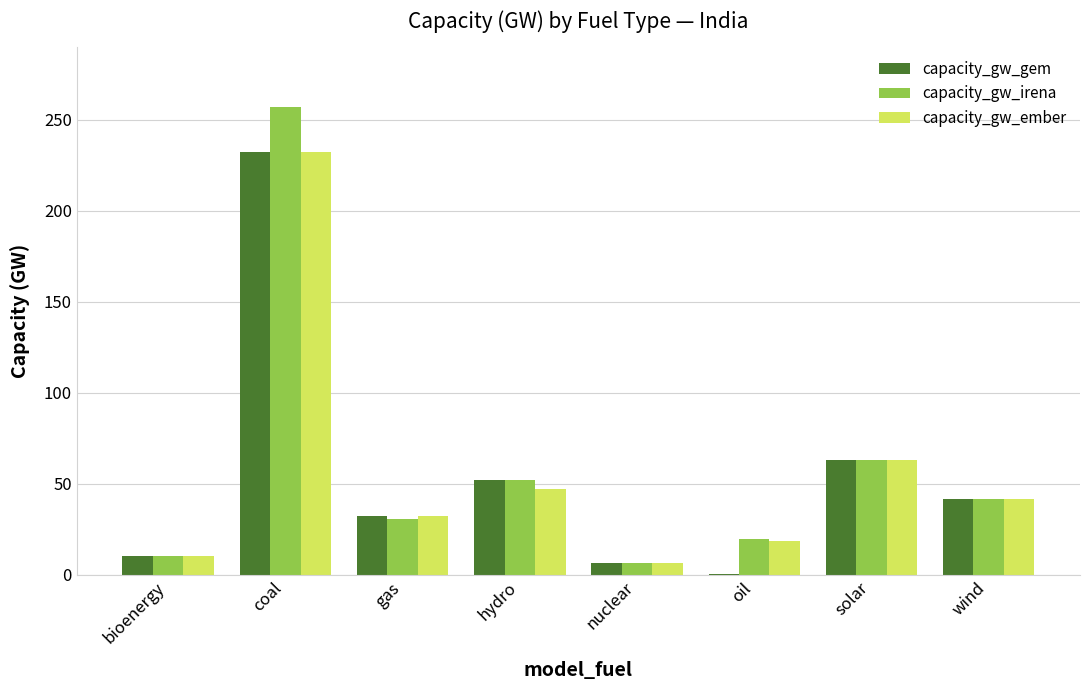

What are all the series names shown in the legend?

capacity_gw_gem, capacity_gw_irena, capacity_gw_ember